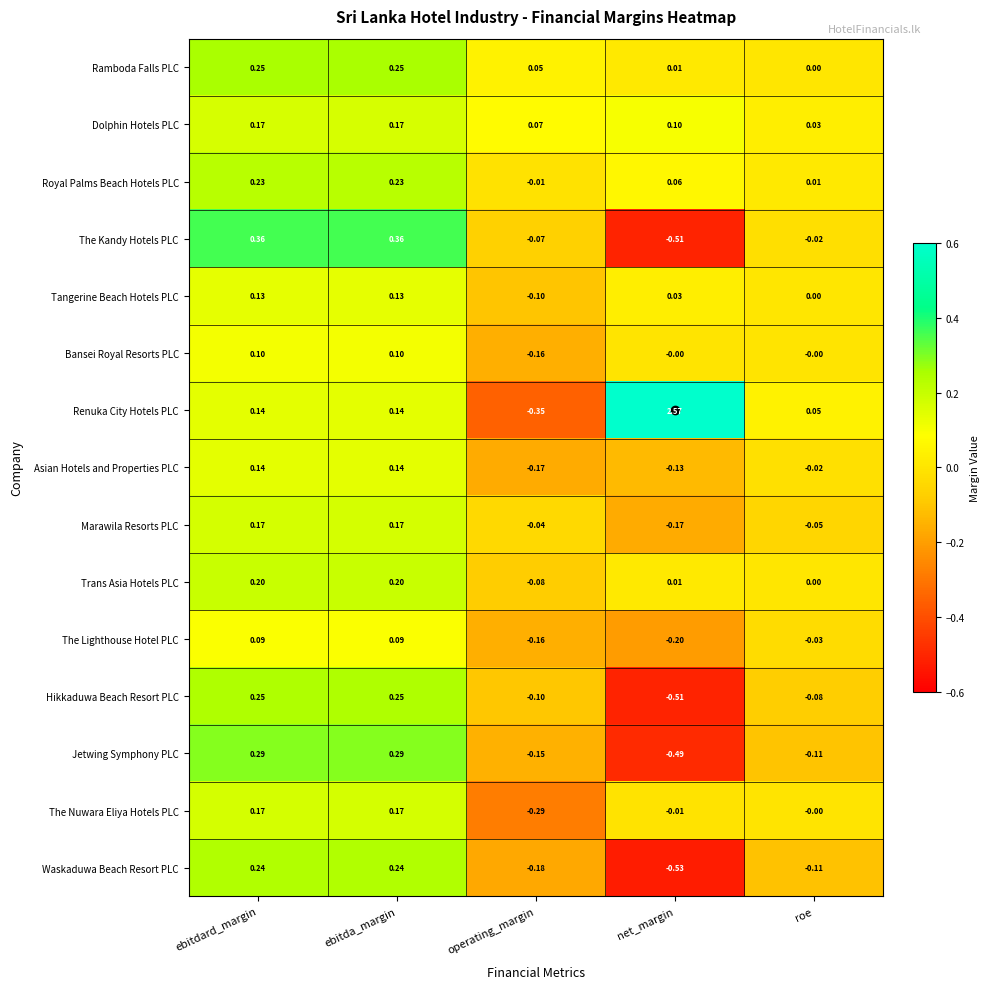

Where is The Lighthouse Hotel PLC nearest to the value 0?

roe